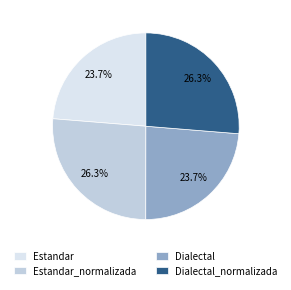

Does any single category account for the majority?

No